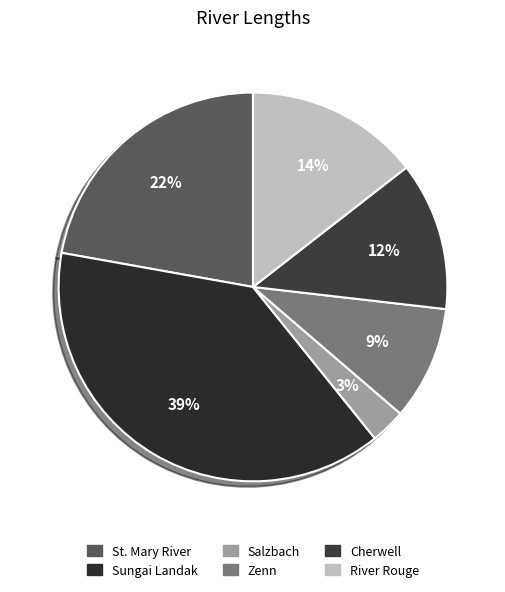

Is Sungai Landak the majority of the pie?

No